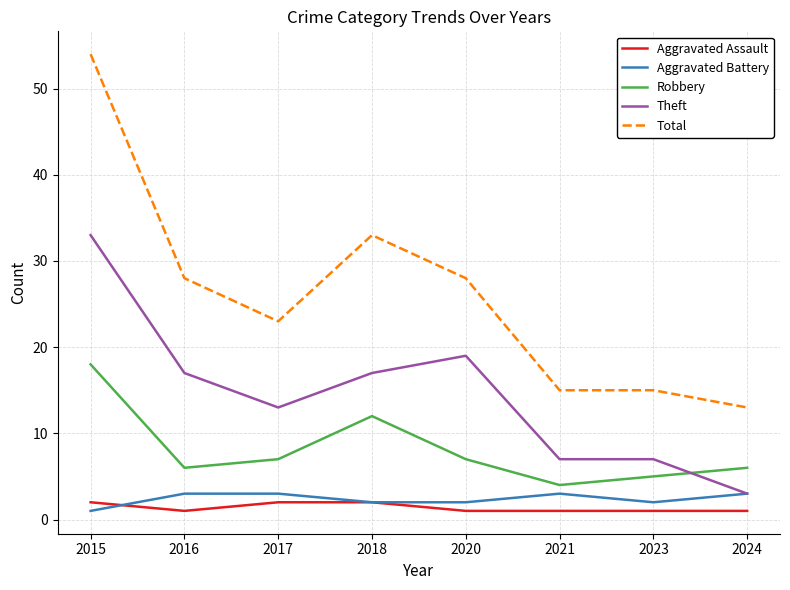

Where is Robbery nearest to the value 11?

2018